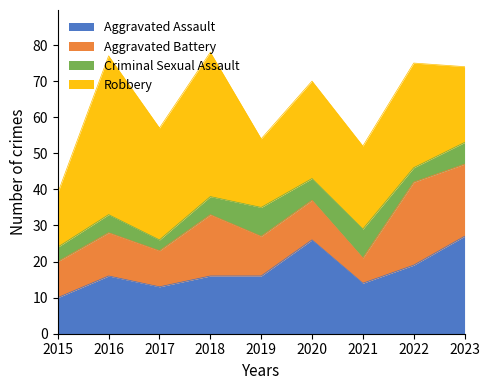

At which label does Robbery reach its minimum?

2015